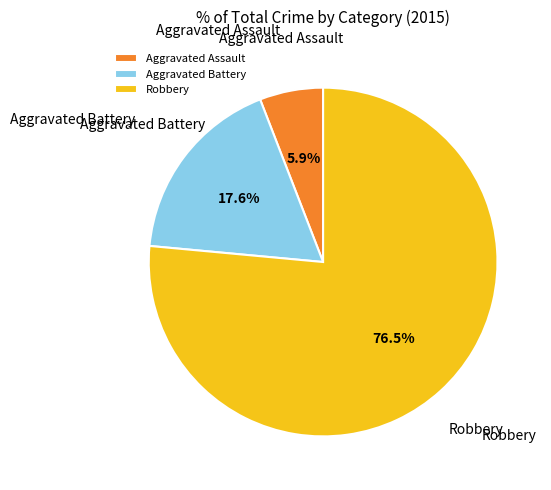

Which slice is the largest?

Robbery